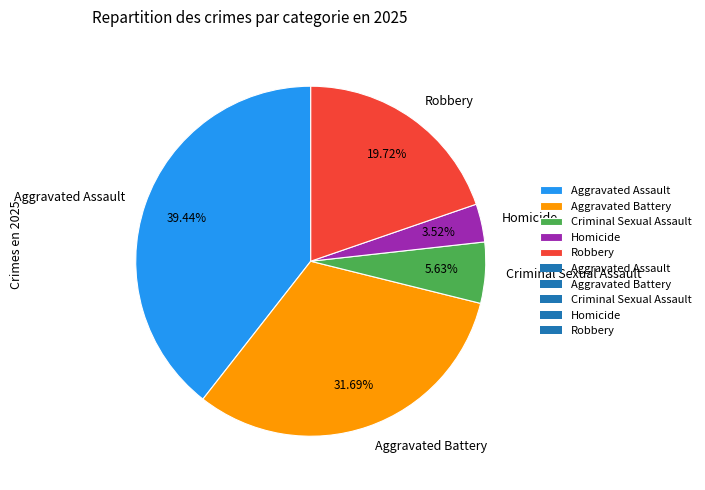

Which has a higher value, Robbery or Aggravated Assault?

Aggravated Assault